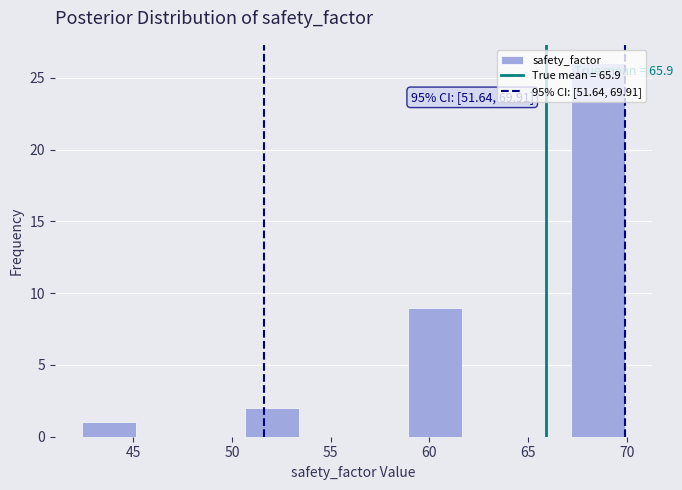

Over which range of the x-axis is the bar tallest?

67.0 to 70.0